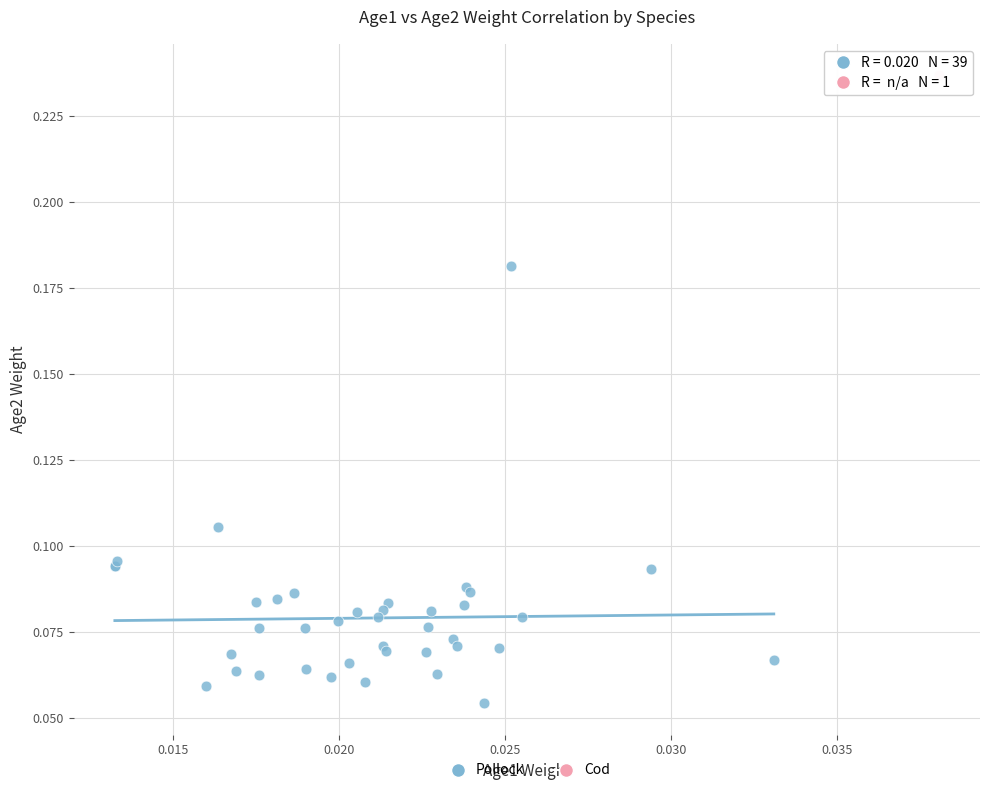

What are all the series names shown in the legend?

Pollock, Cod